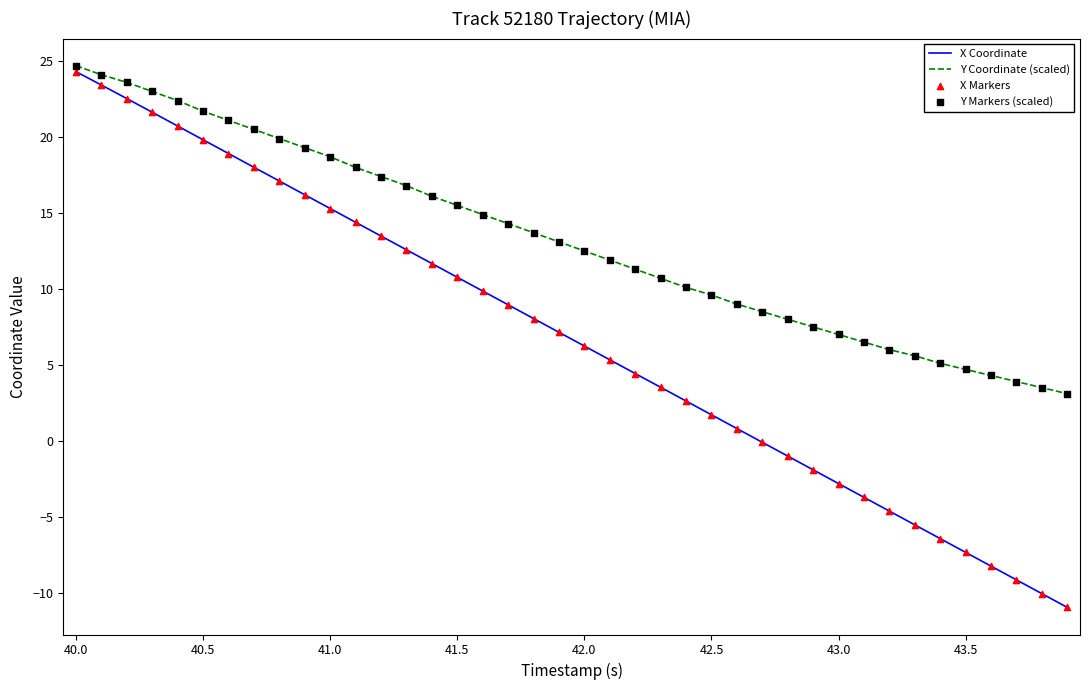

Which series has the largest range (max minus min)?

X Coordinate